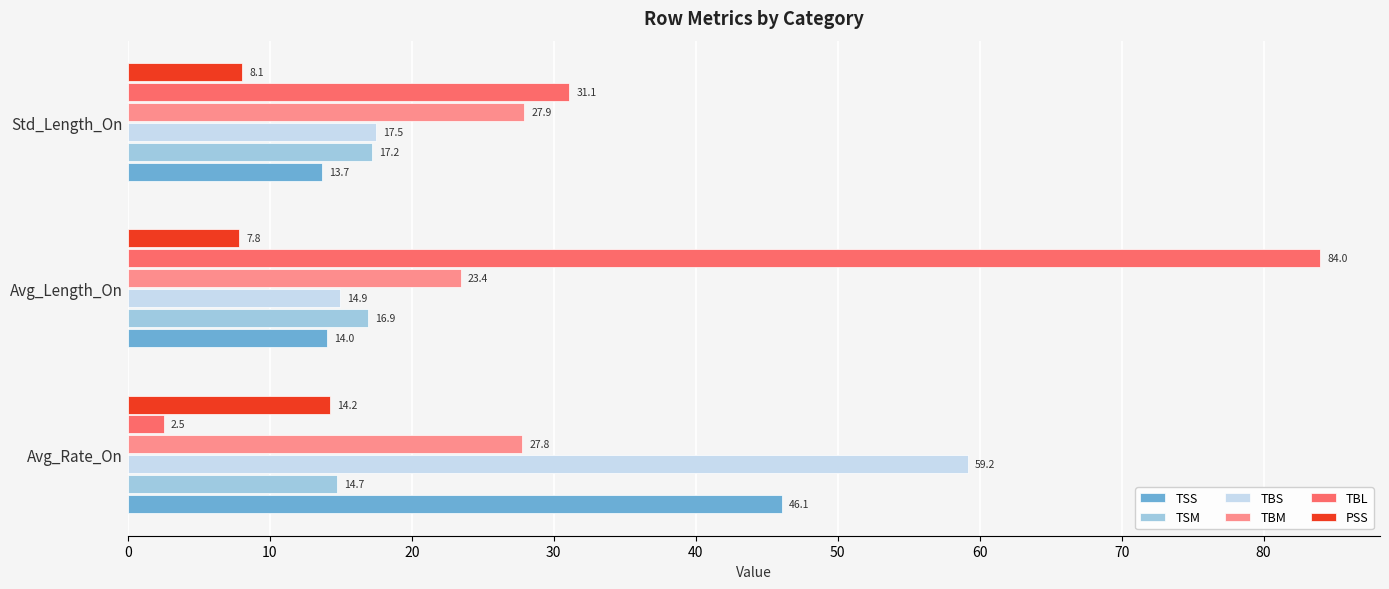

List the labels in order of TSS value, smallest first.

Std_Length_On, Avg_Length_On, Avg_Rate_On